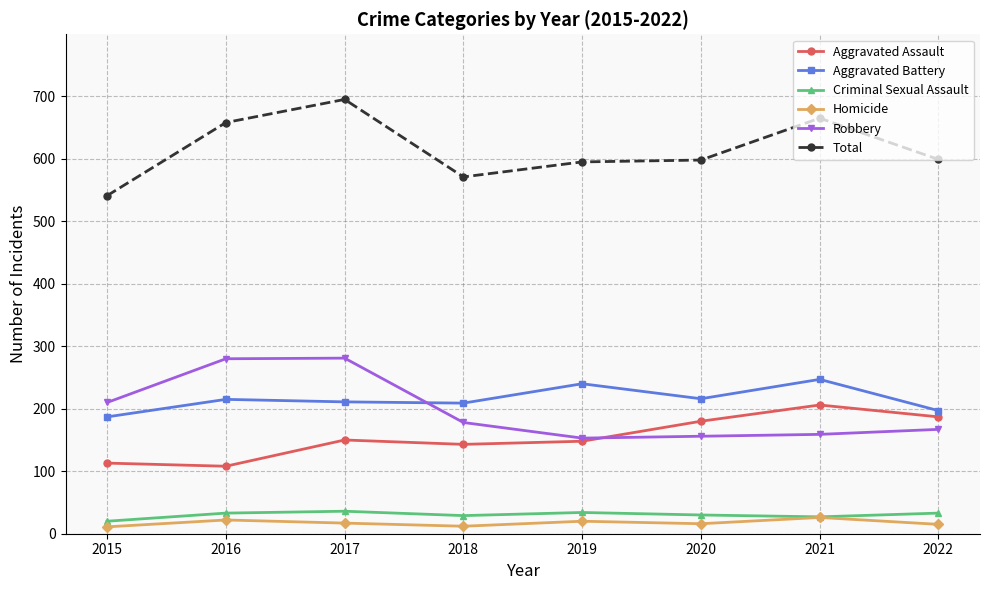

Rank the series at 2020 from lowest to highest value.

Homicide, Criminal Sexual Assault, Robbery, Aggravated Assault, Aggravated Battery, Total